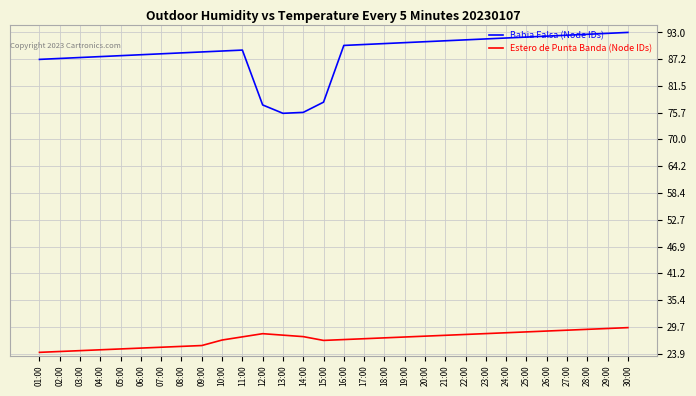

The value of Estero de Punta Banda (Node IDs) at 04:00 is 24.7. True or false?

True